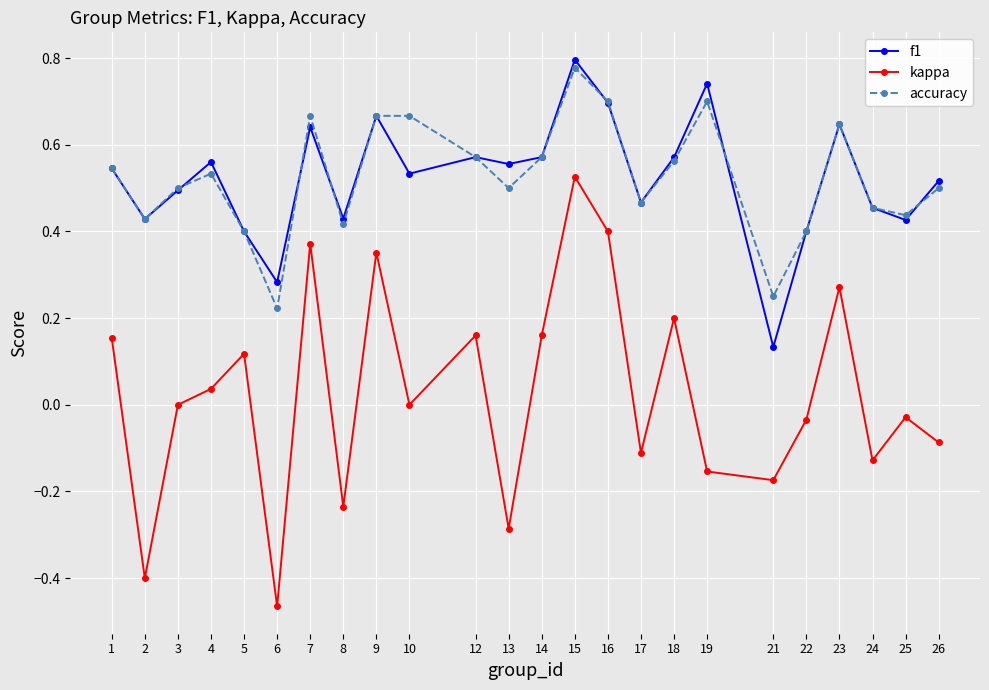

Between 5 and 25, which series saw the biggest shift?

kappa